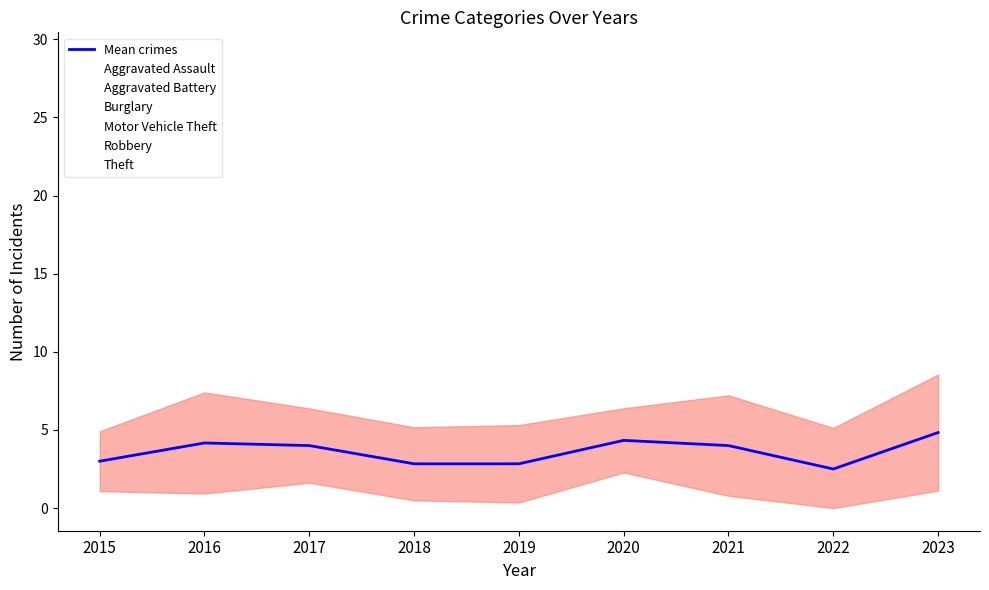

Is it true that the value at 2023 is 4.8?

True